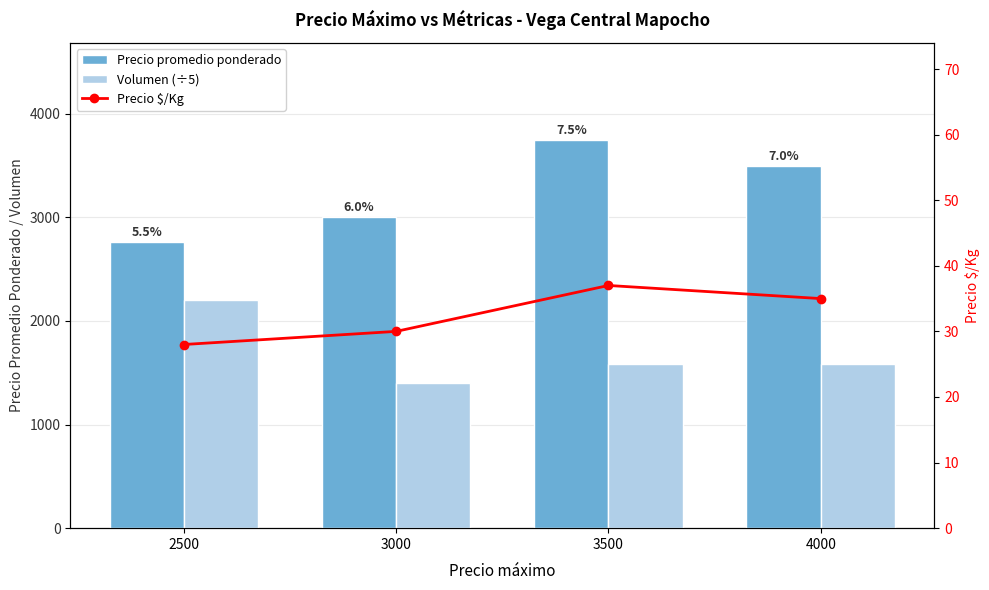

What is the difference between the Precio $/Kg values at 2500 and 3500?

9